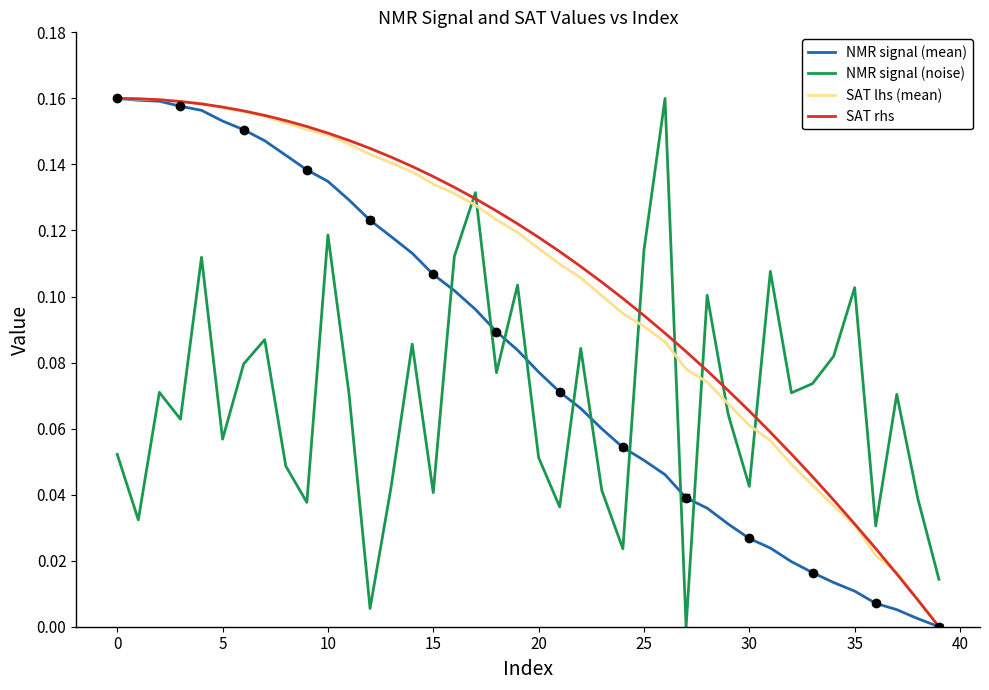

At how many categories does at least one series exceed 0?

40